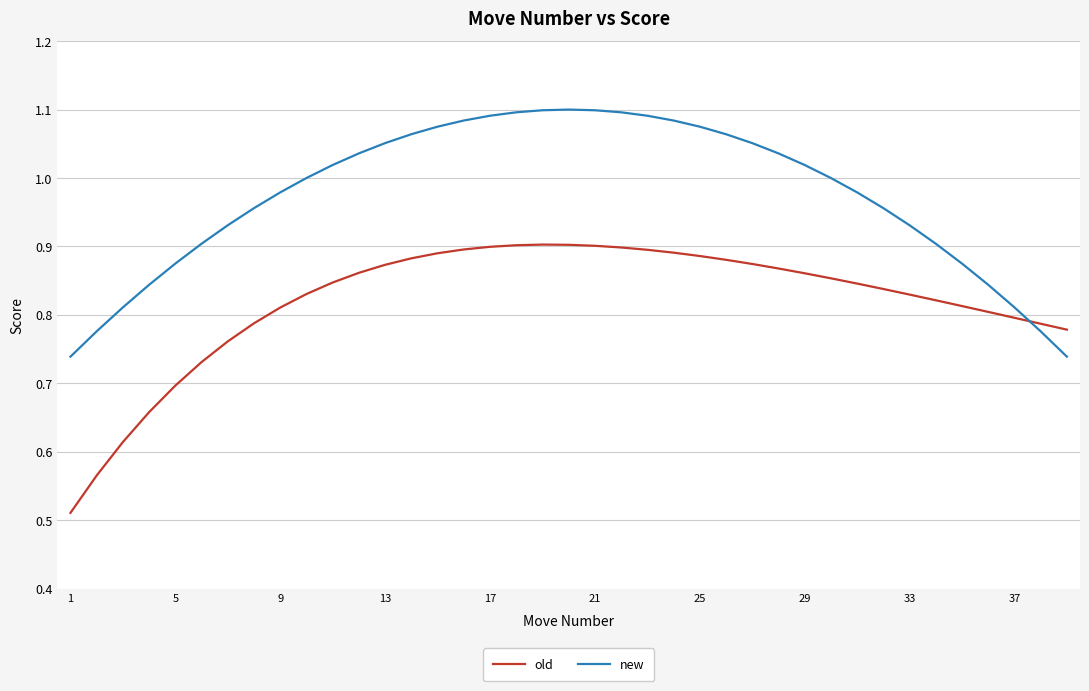

True or false: old and new cross at least once.

True